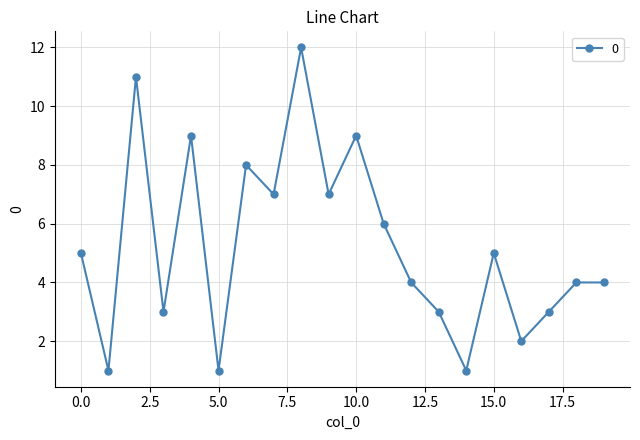

What is the value of the 11th point from the left?

9